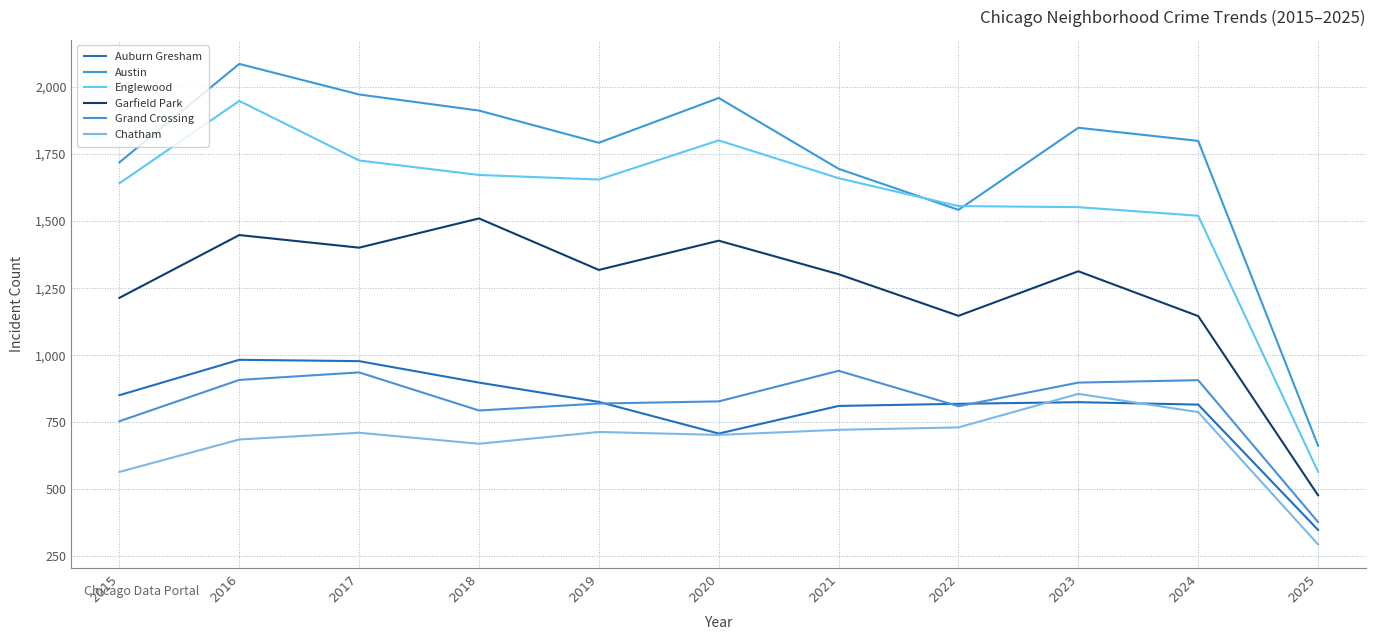

Does the chart have visible grid lines?

Yes